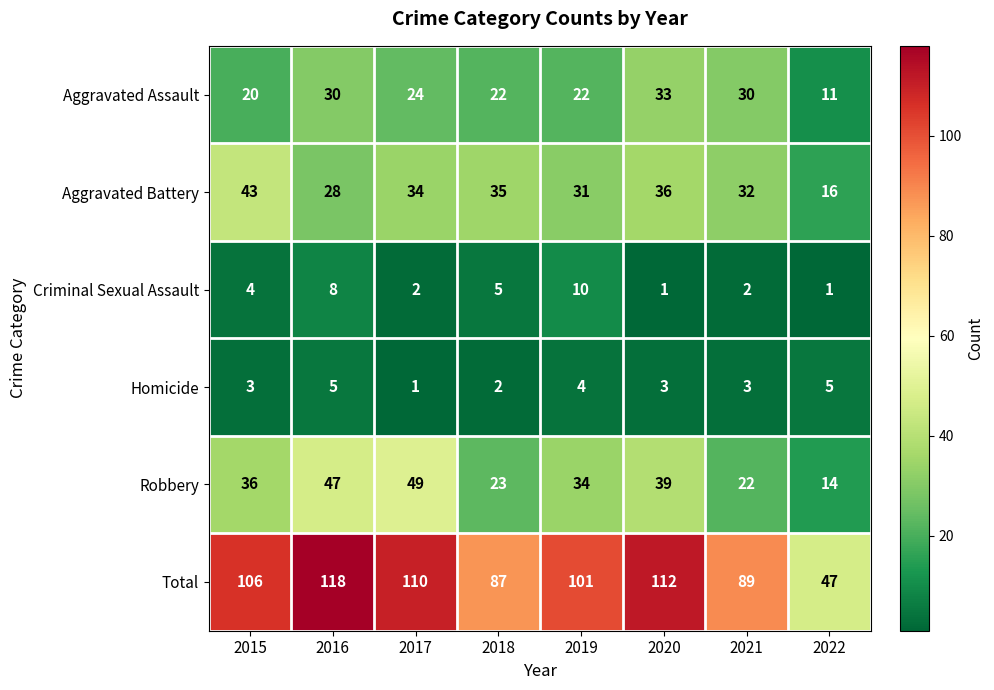

Which label corresponds to the largest value in the chart?

2016